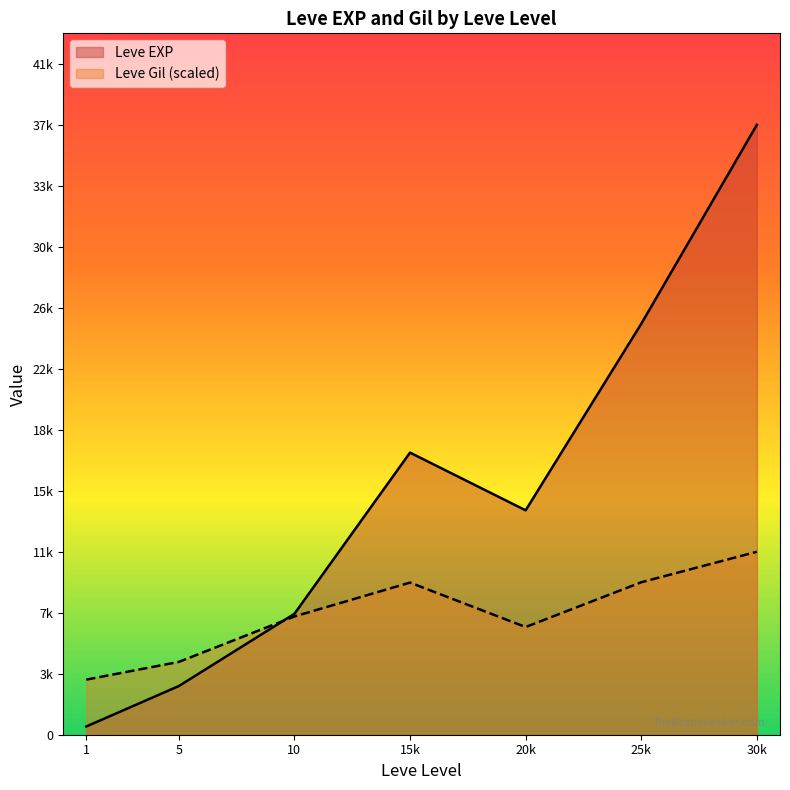

The Leve EXP series shows 13682 at 30. True or false?

False